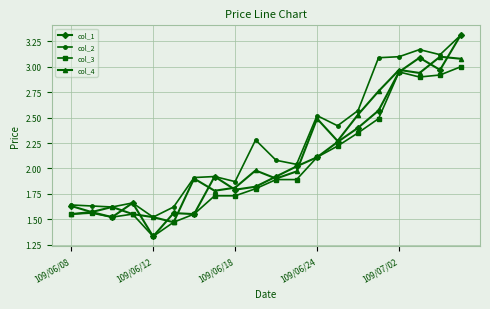

True or false: col_3 and col_2 intersect in this chart.

False